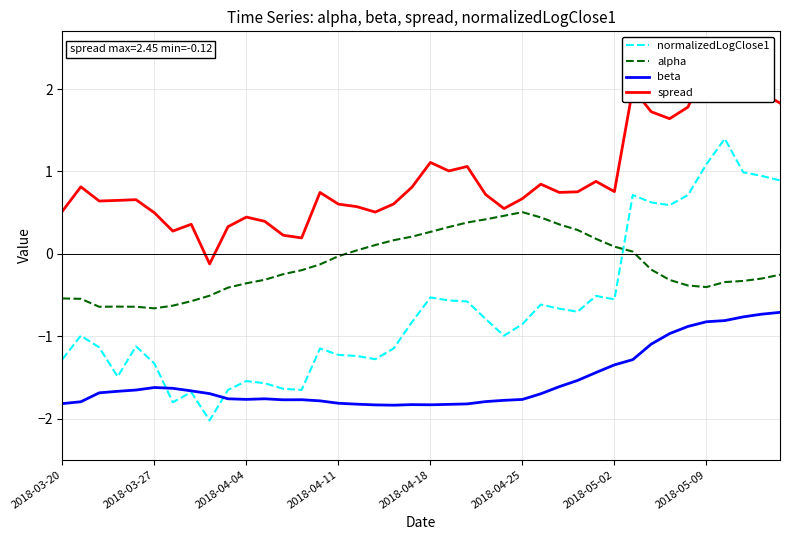

At which label is spread closest to 1?

21